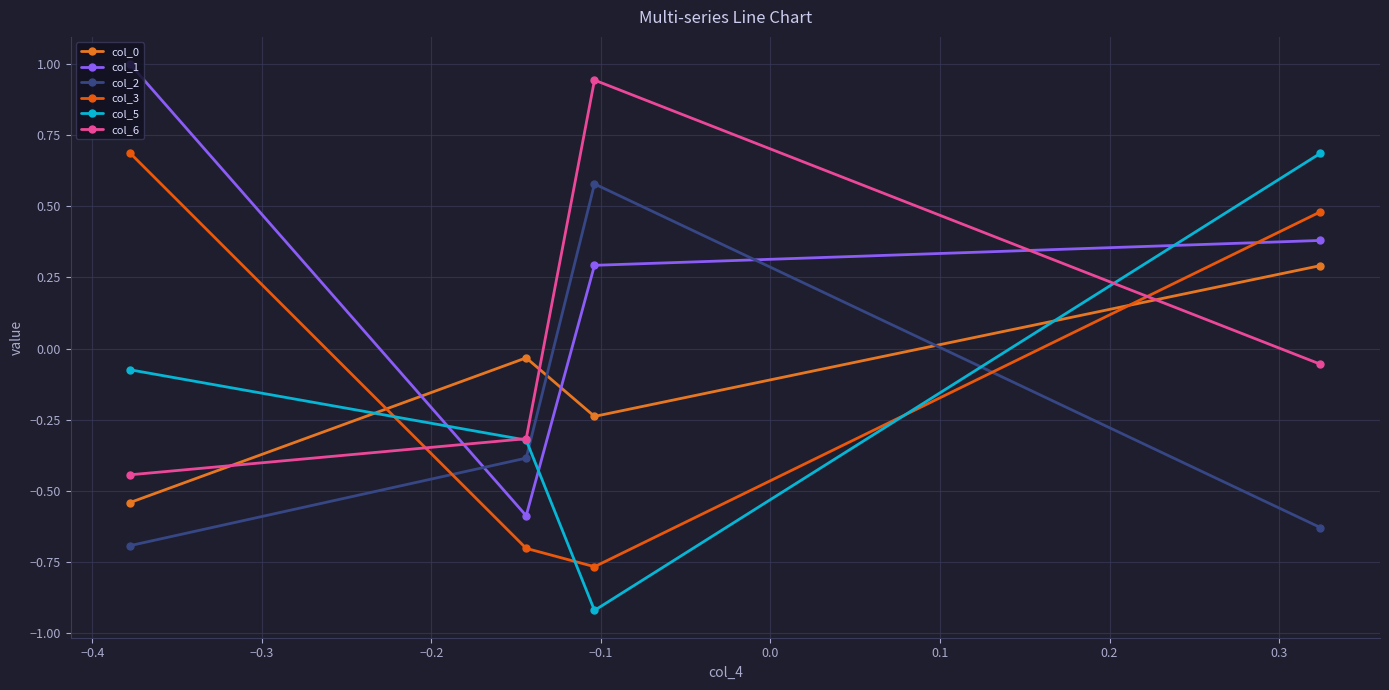

How many data points in col_5 are less than 0?

3